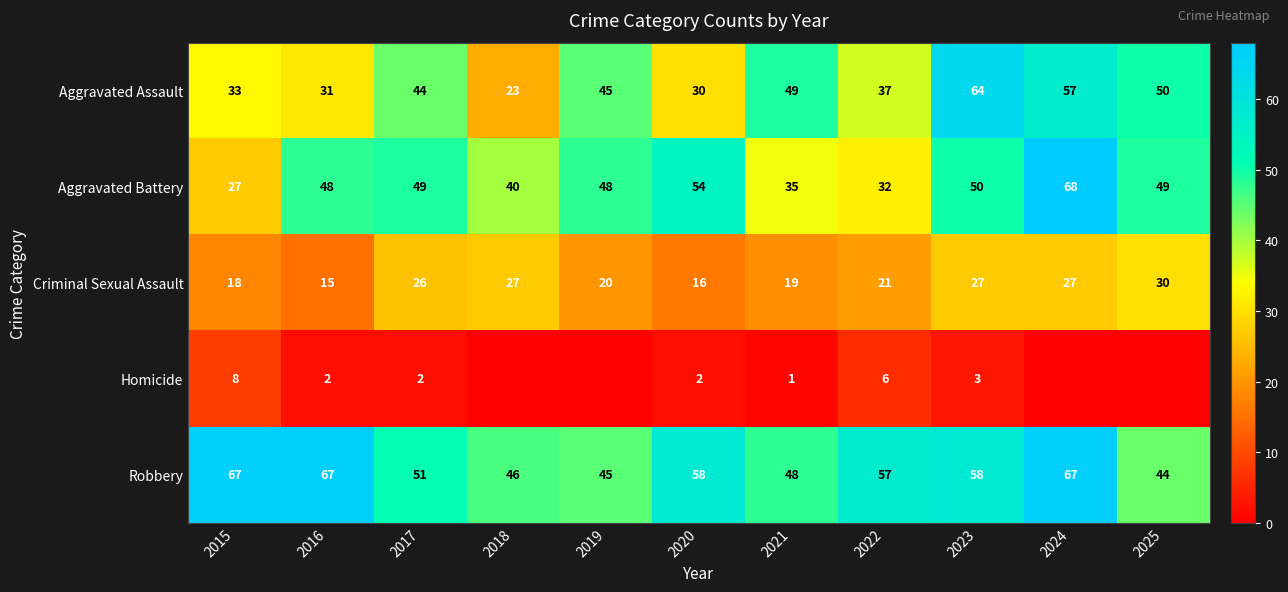

How many data points in Criminal Sexual Assault are less than 21?

5